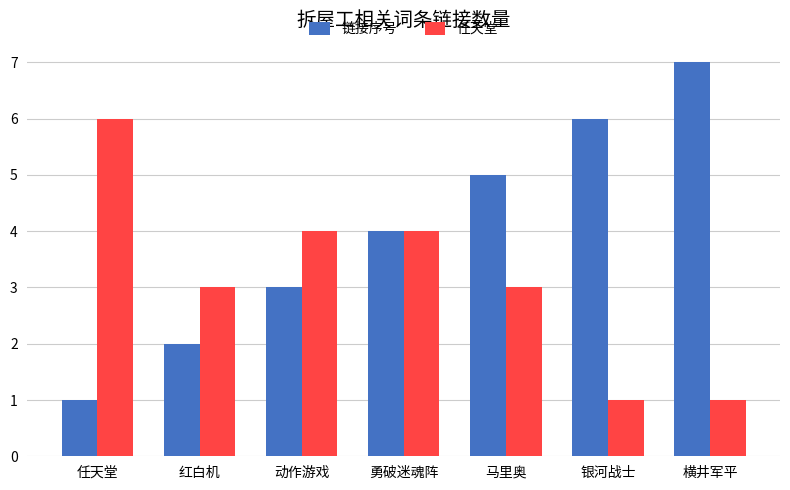

Are the bars horizontal?

No